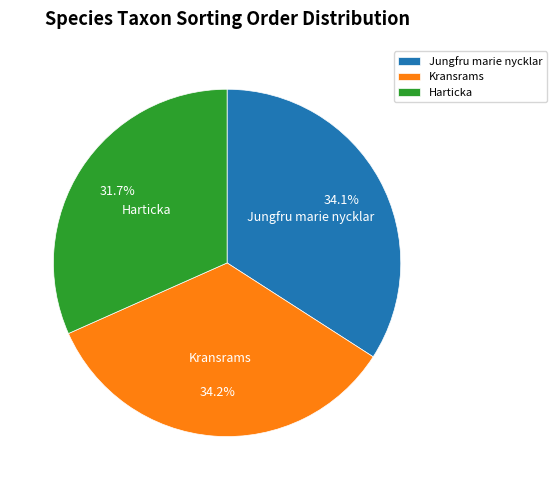

Does Harticka represent more than half of the total?

No